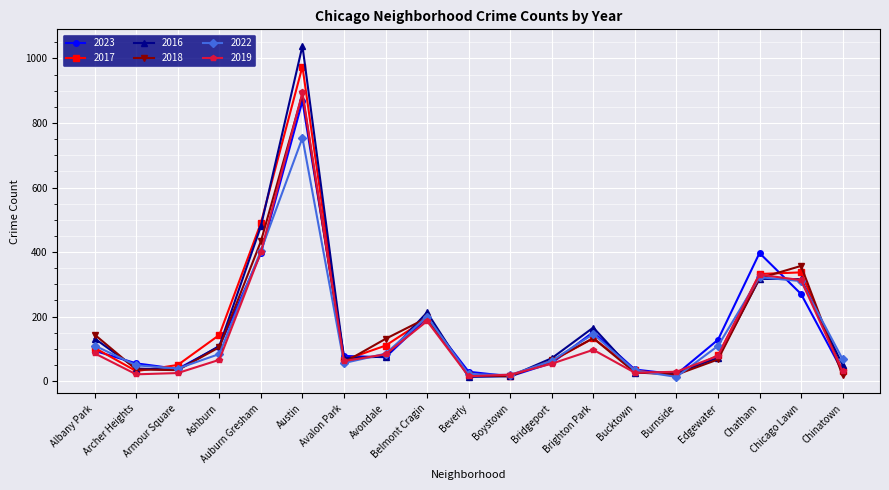

What is the label of the 3rd point from the right?

Chatham